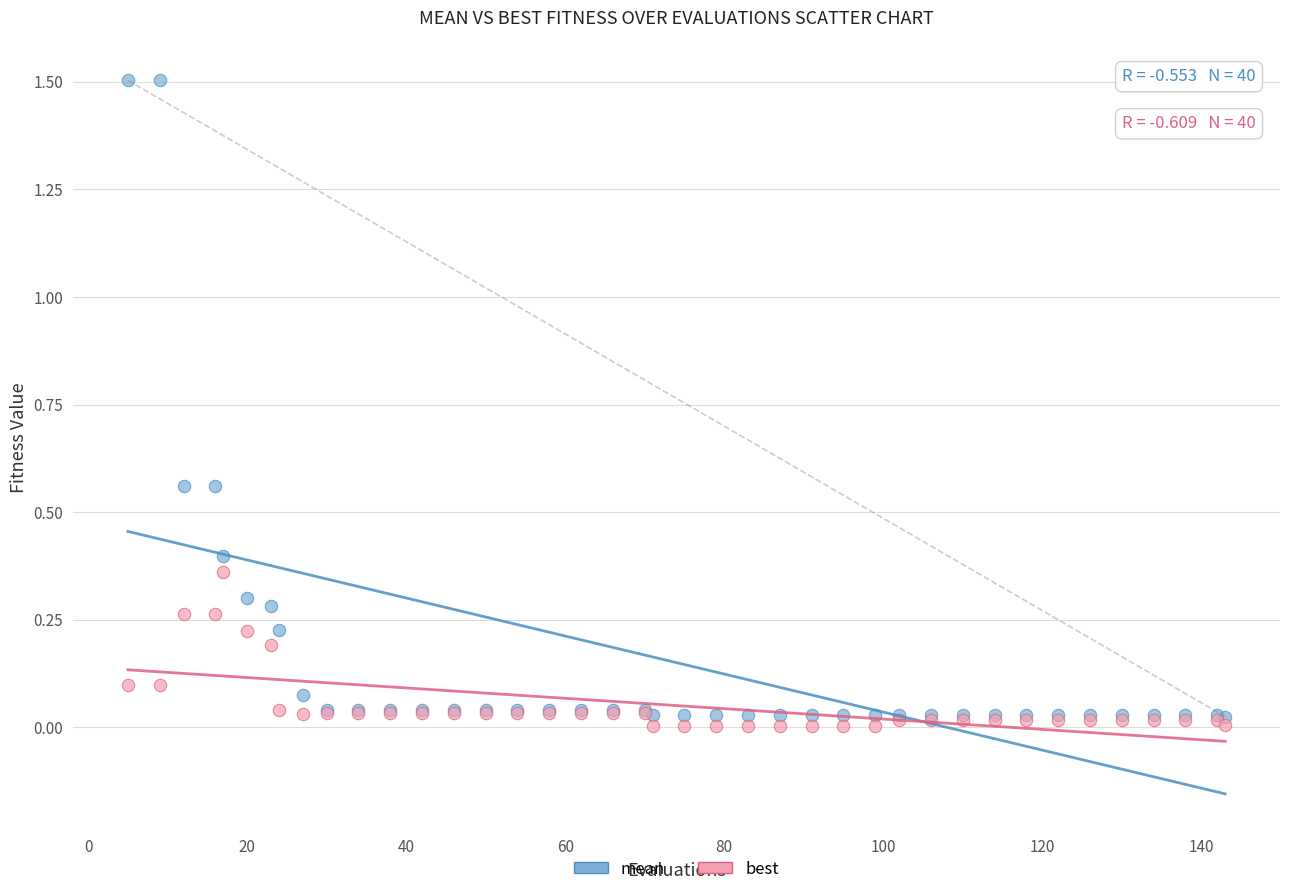

Which series has the largest Y range (max minus min)?

mean